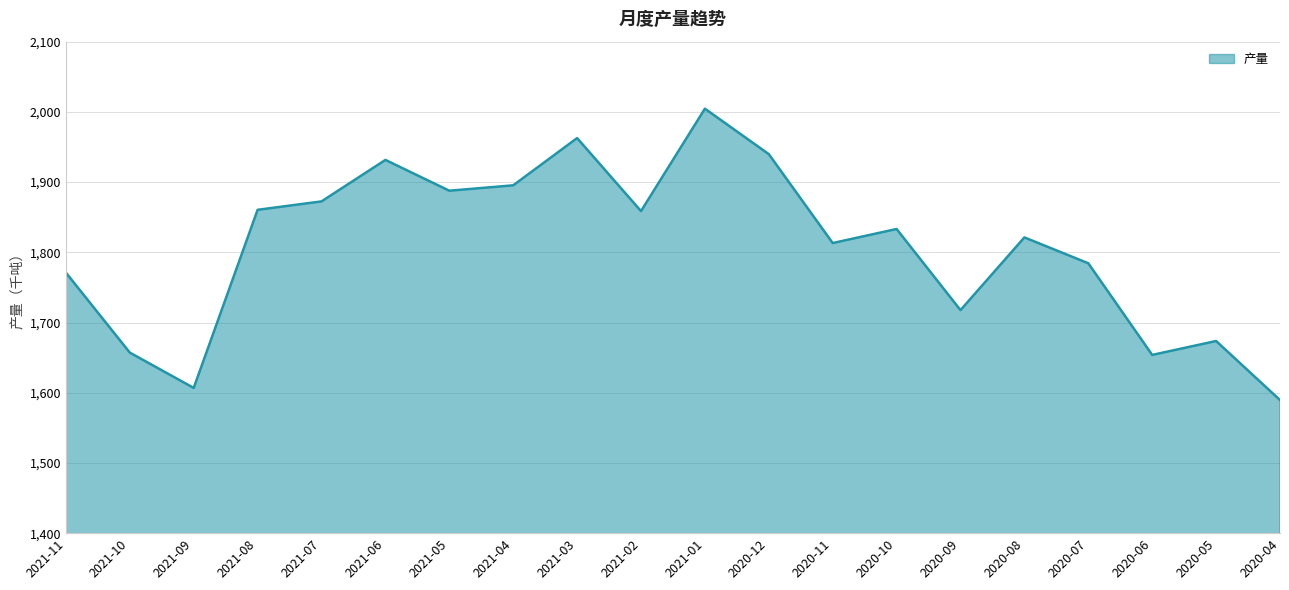

What is the minimum value shown in the chart?

1589.6